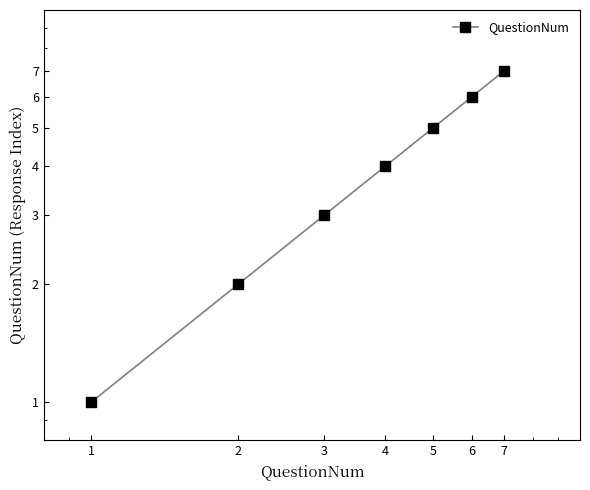

Between 6 and 2, which is larger?

6